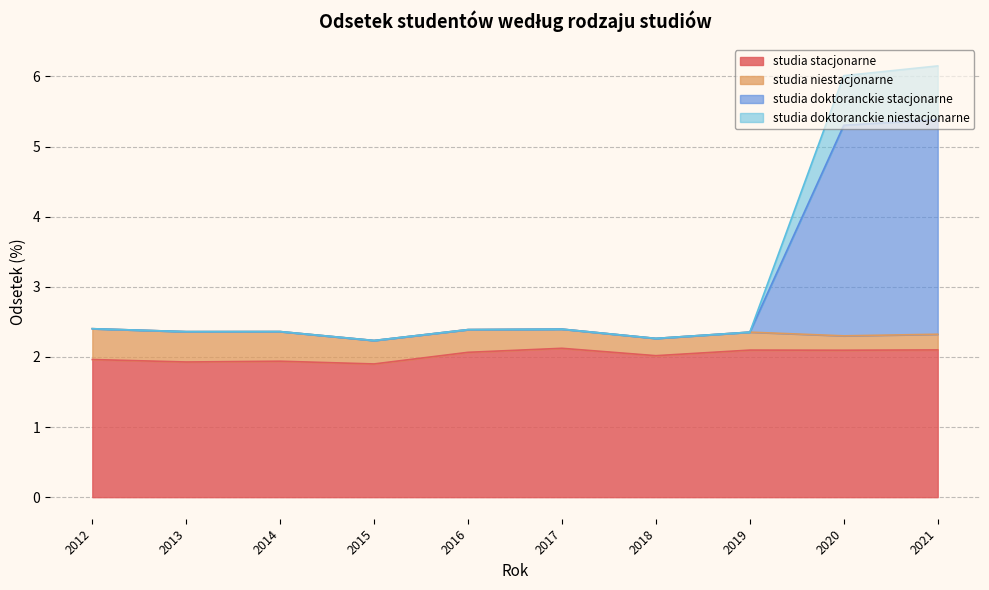

Does the chart display data point markers on the line(s)?

No